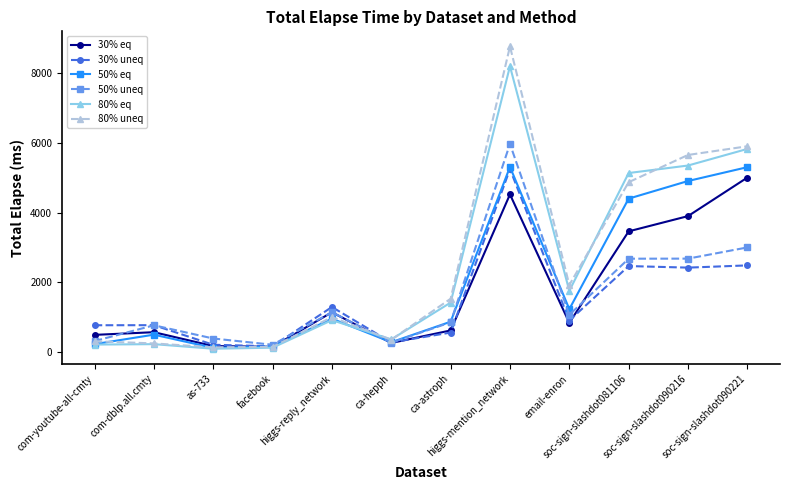

What is the value of the 50% eq point at the 2nd from the left?

498